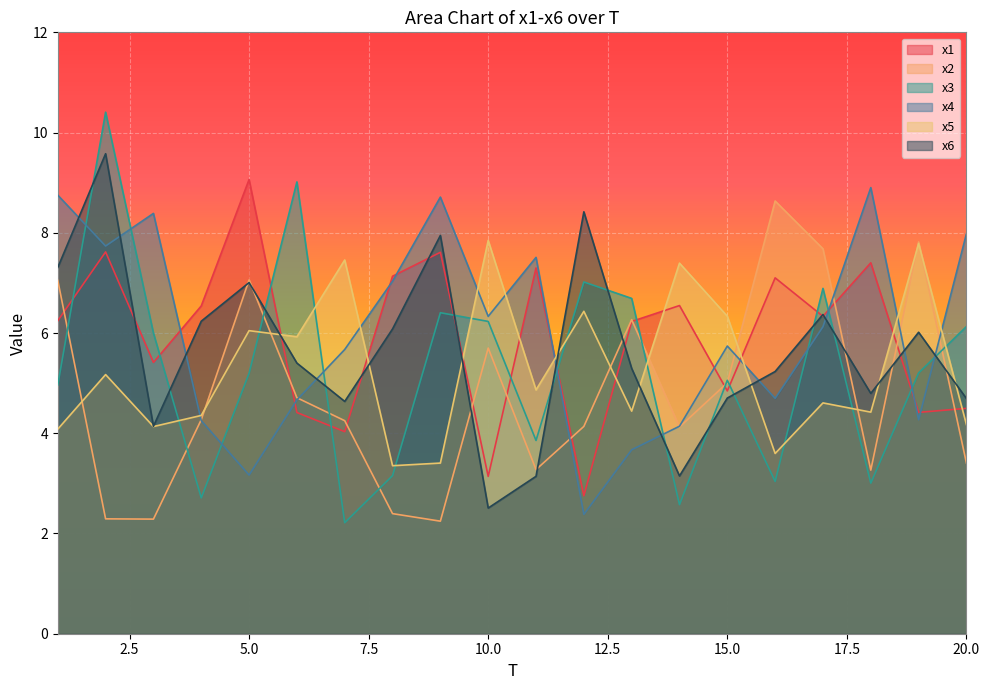

True or false: x5 has more than 0 points higher than both neighbors.

True